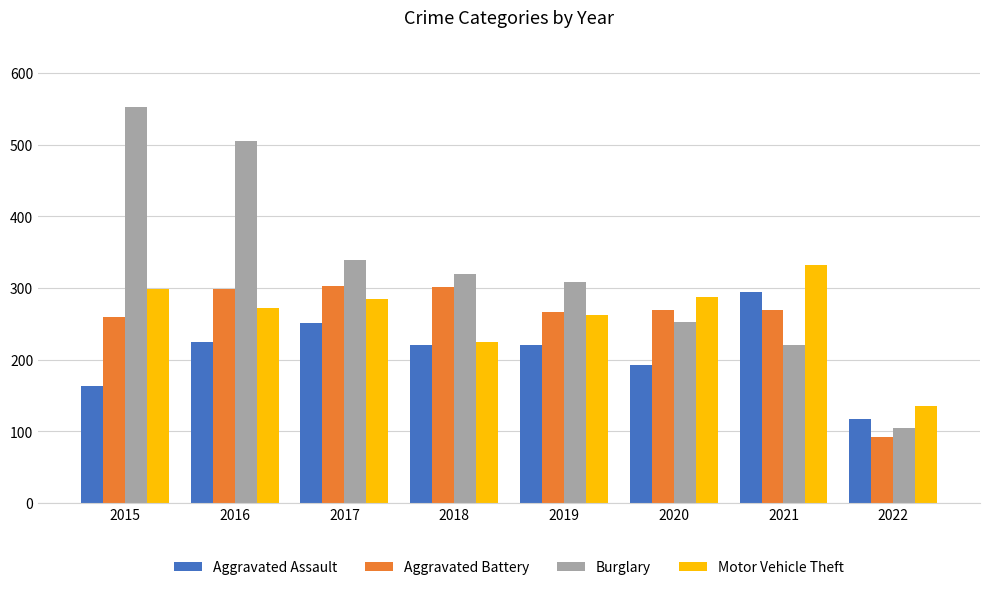

What is the lowest value of the Burglary series?

105